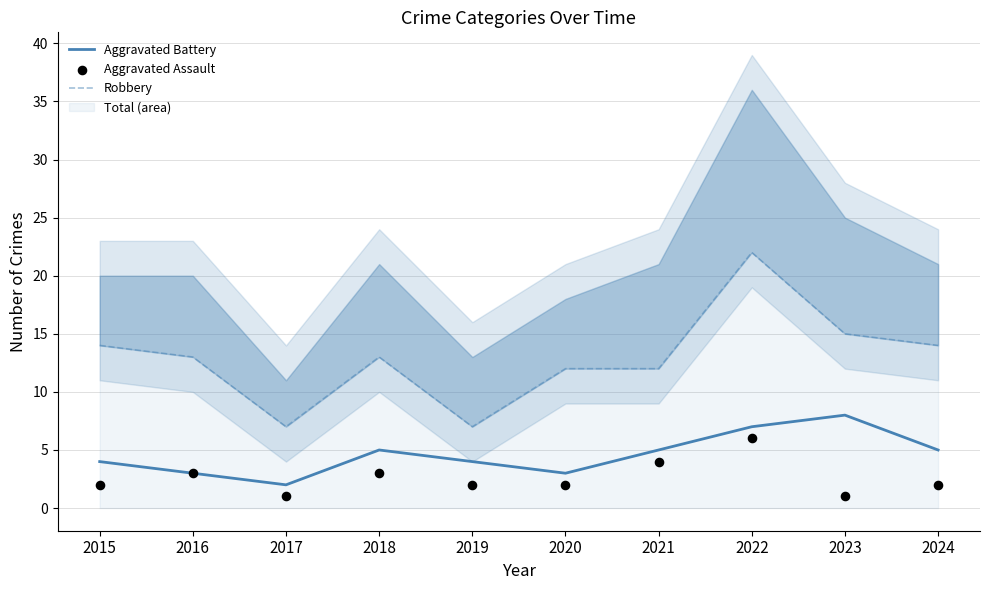

At which category is the sum across all series the highest?

2022